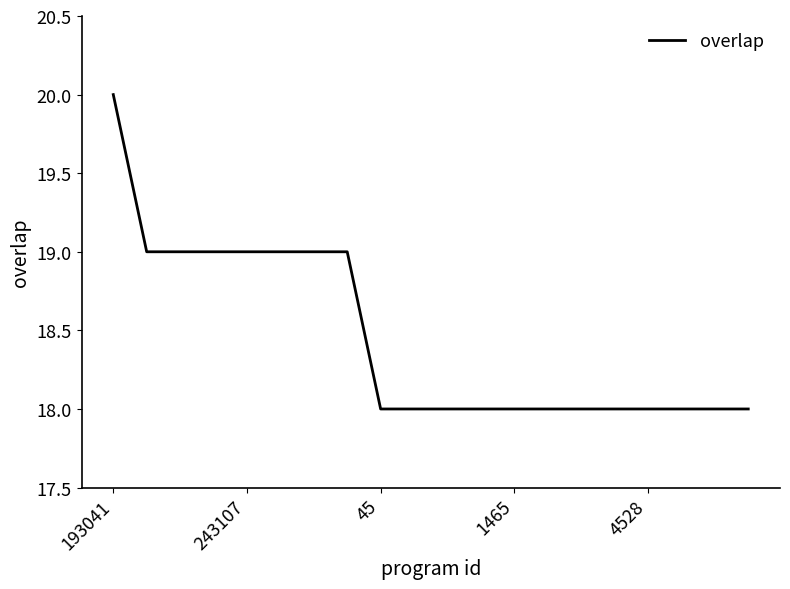

What is the greatest value displayed?

20